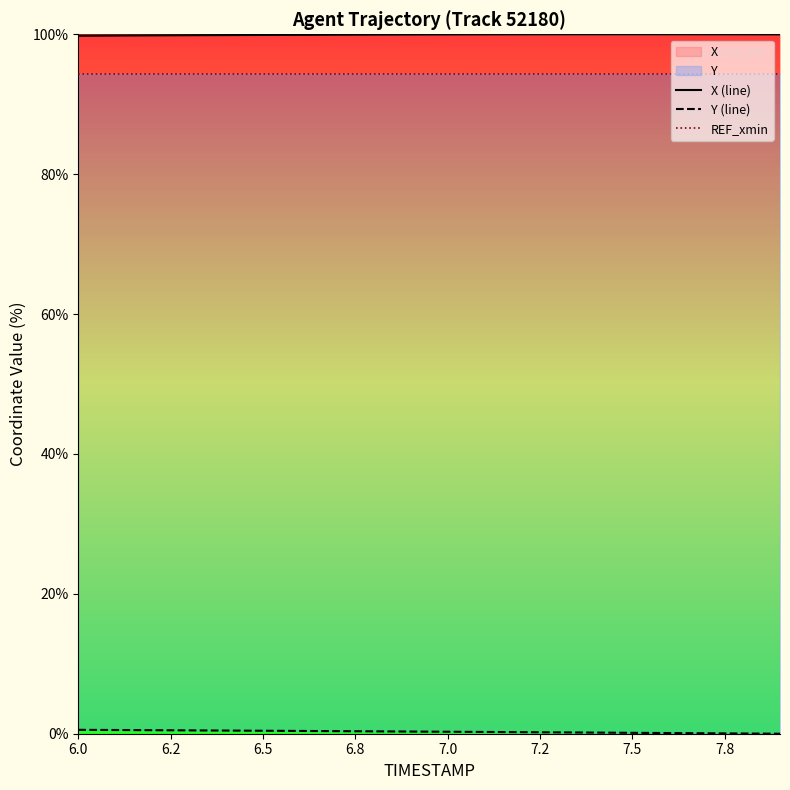

What is the maximum value shown in the chart?

100.0